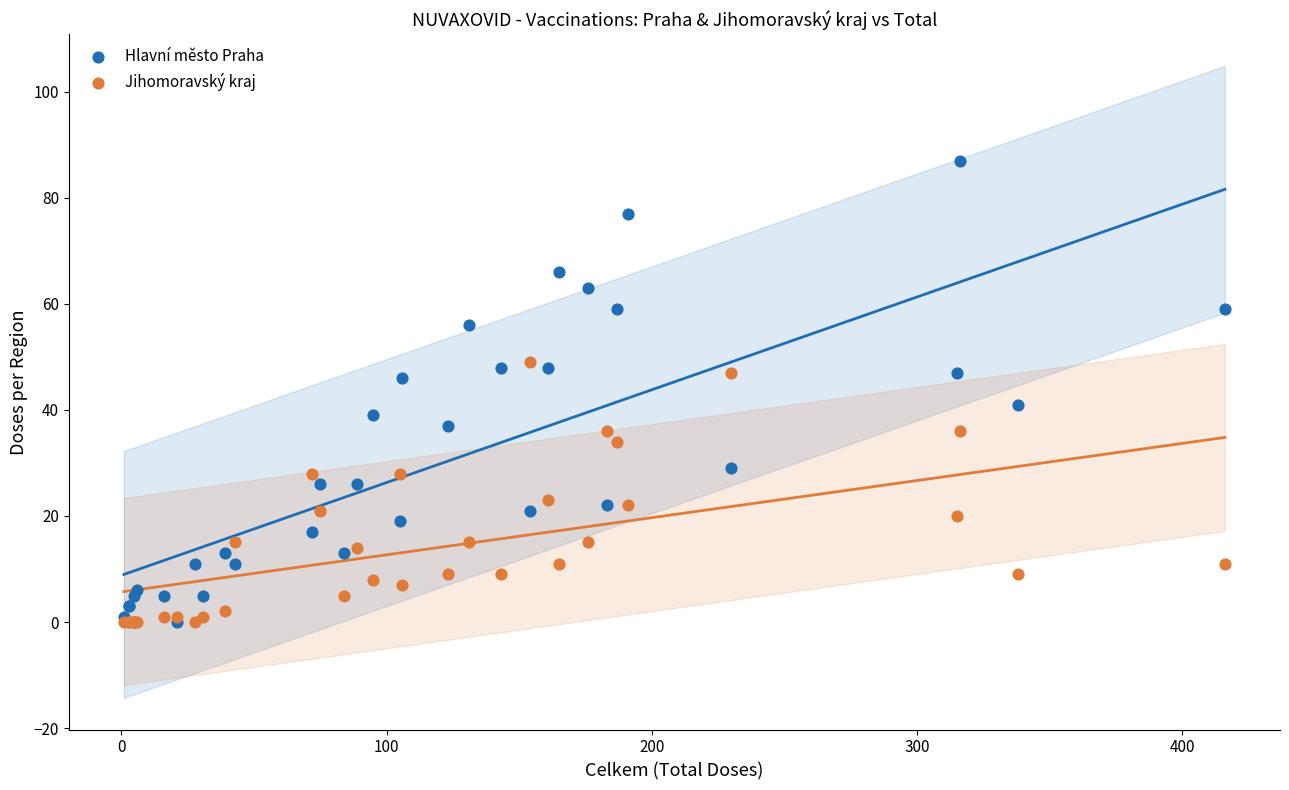

Which series contains the highest Y value?

Hlavní město Praha